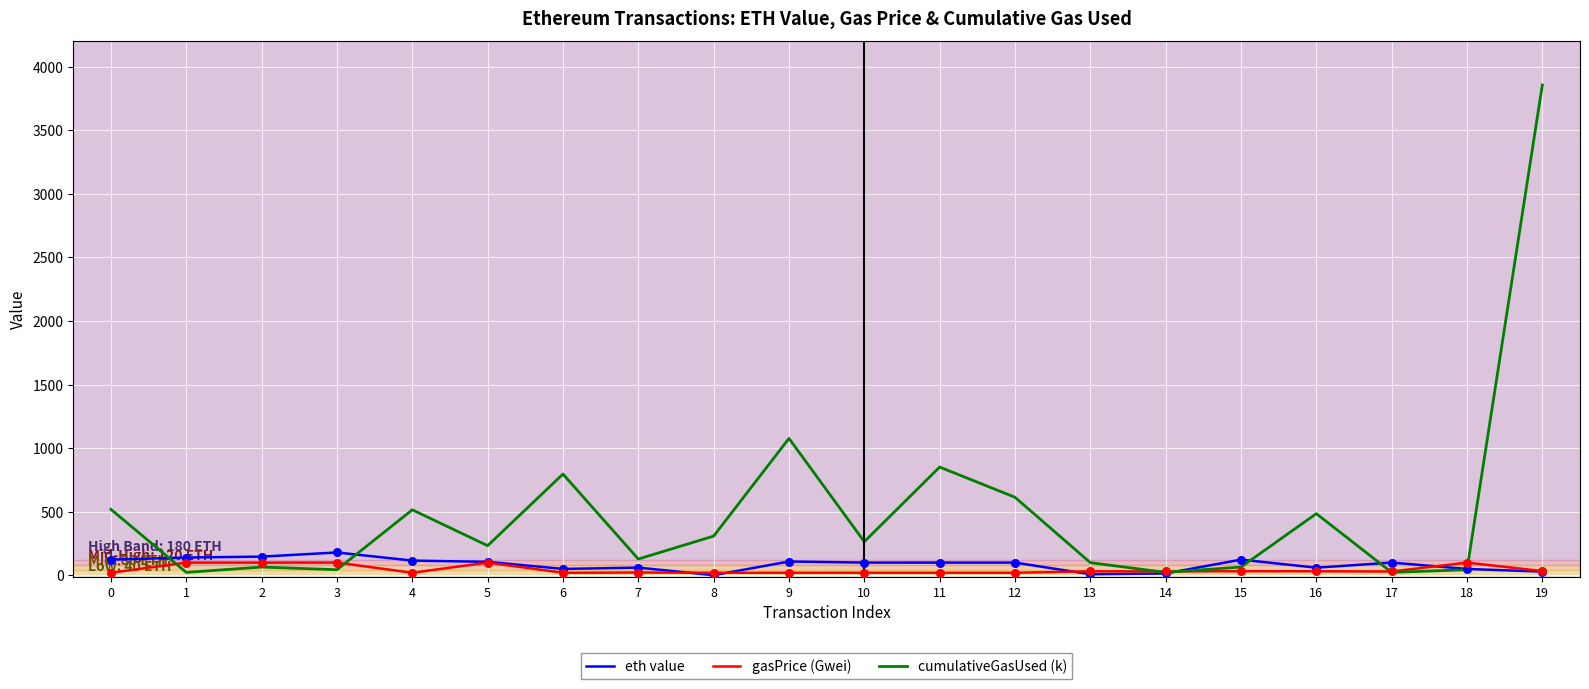

Which series has the largest range (max minus min)?

cumulativeGasUsed (k)